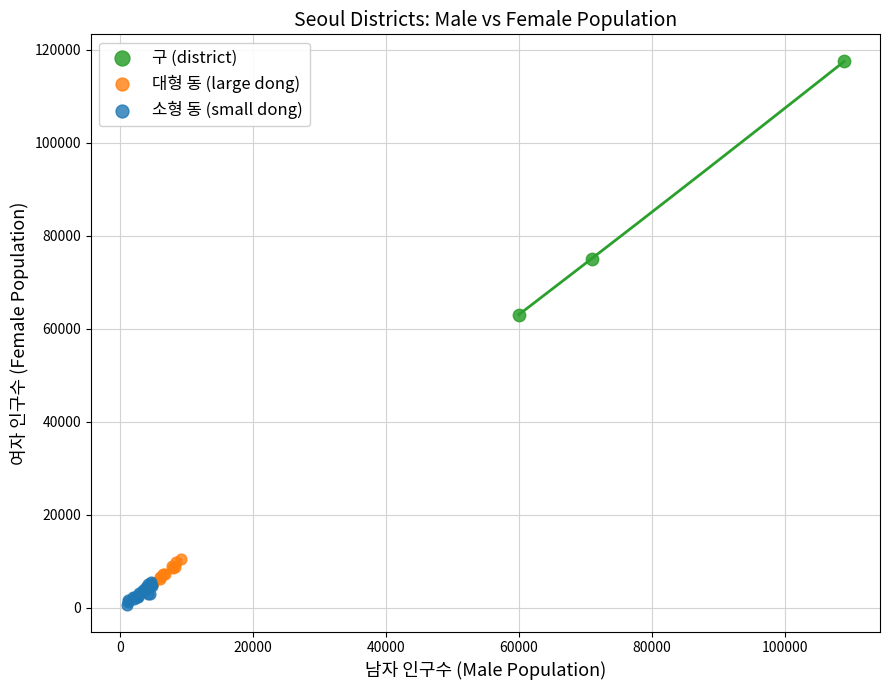

Which series has the largest Y range (max minus min)?

구 (district)